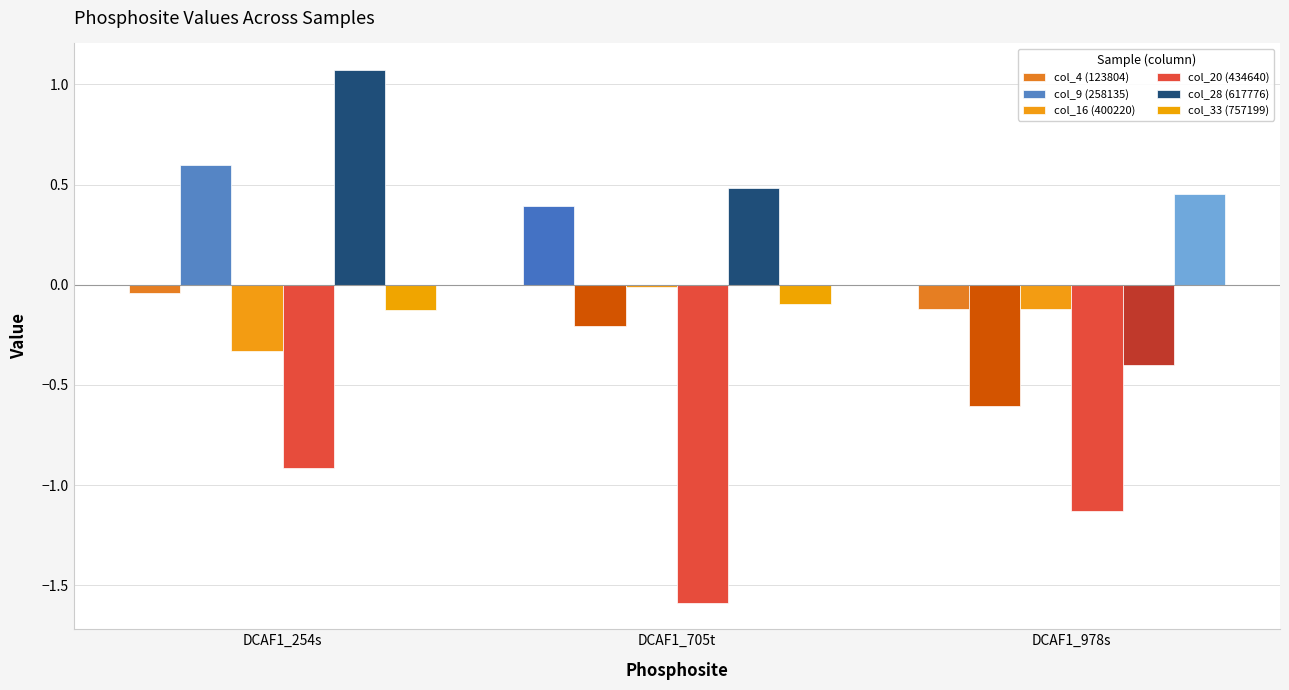

What is the label of the 1st bar from the right?

DCAF1_978s